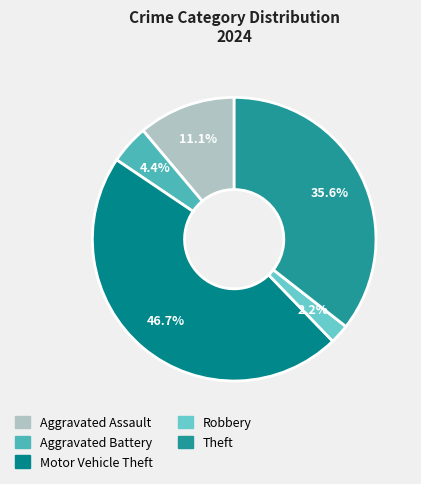

The Aggravated Assault slice represents 2% of the pie. True or false?

False